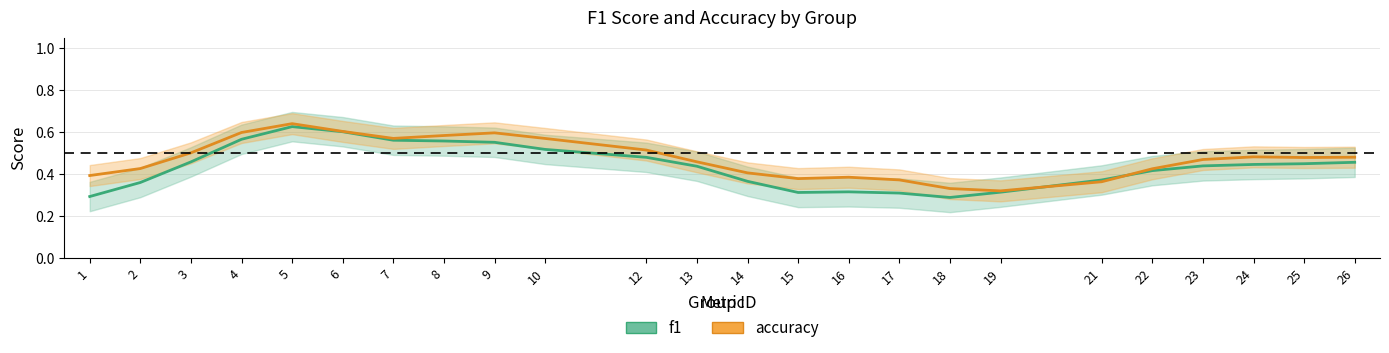

What is the total value across all series at 14?

0.8